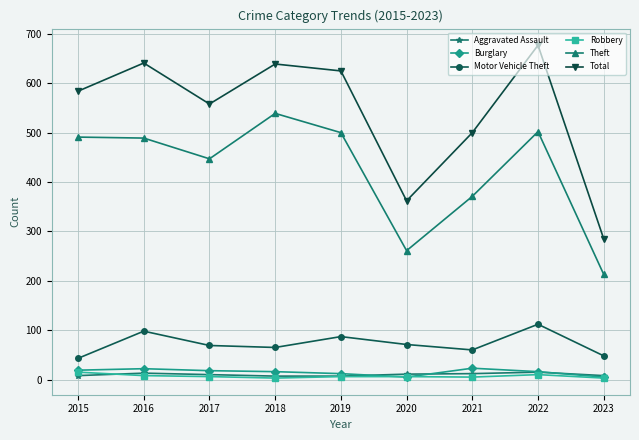

What are all the series names shown in the legend?

Aggravated Assault, Burglary, Motor Vehicle Theft, Robbery, Theft, Total